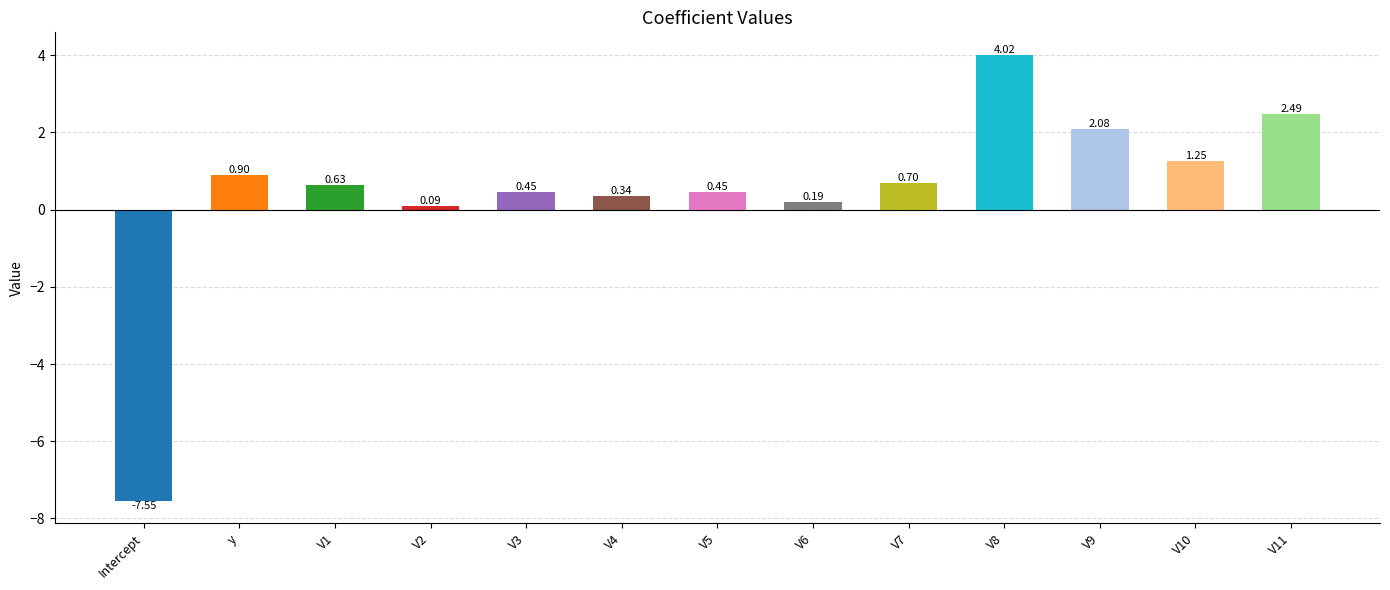

At which label does the data first exceed 0?

y